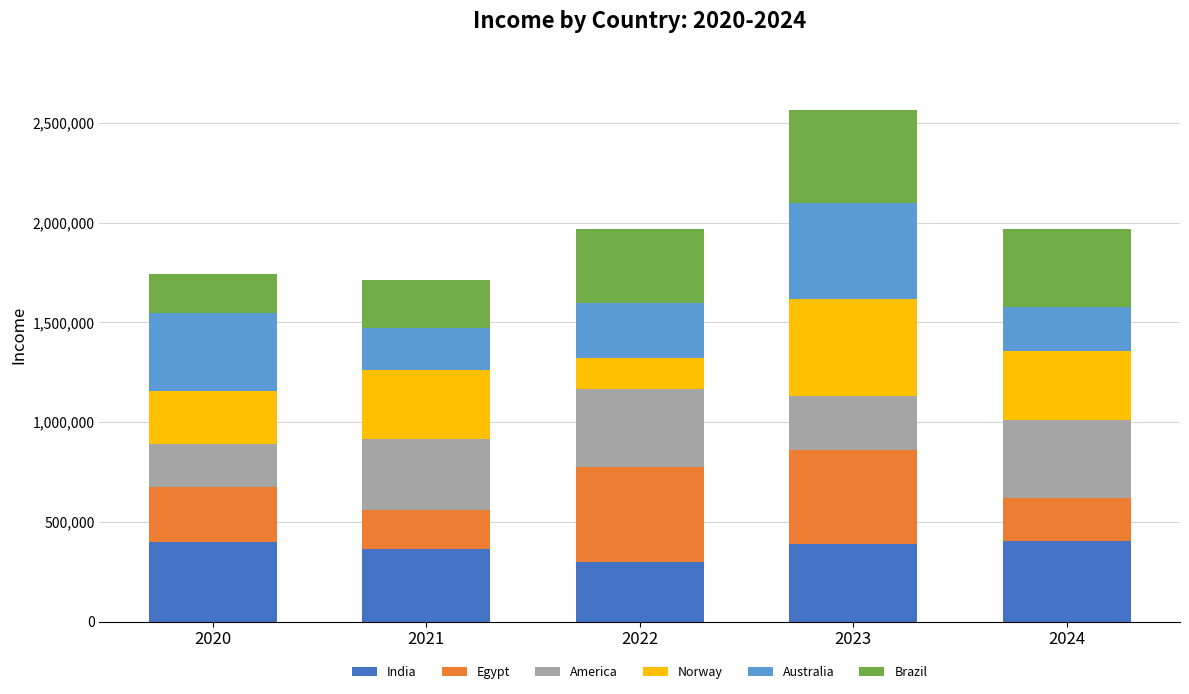

What is the total value across all series at 2021?

1709832